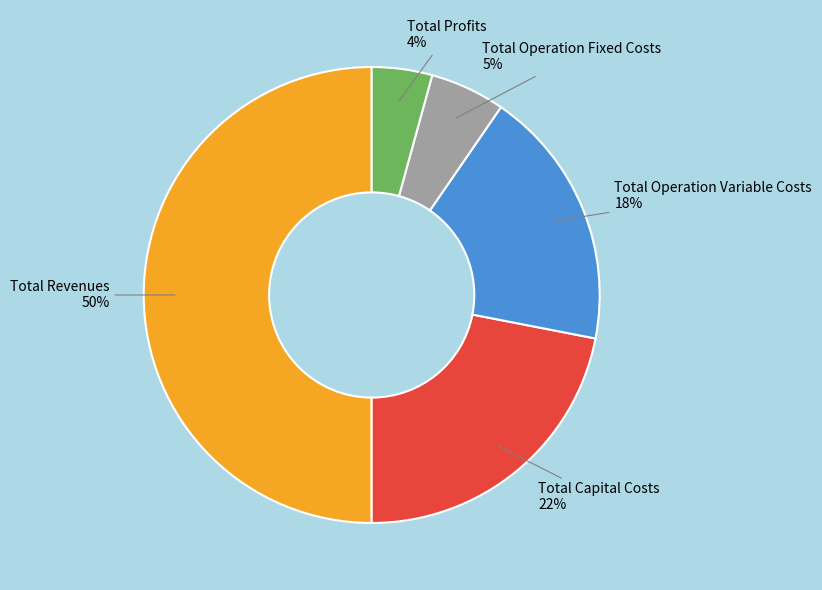

Between Total Operation Variable Costs and Total Capital Costs, which is larger?

Total Capital Costs